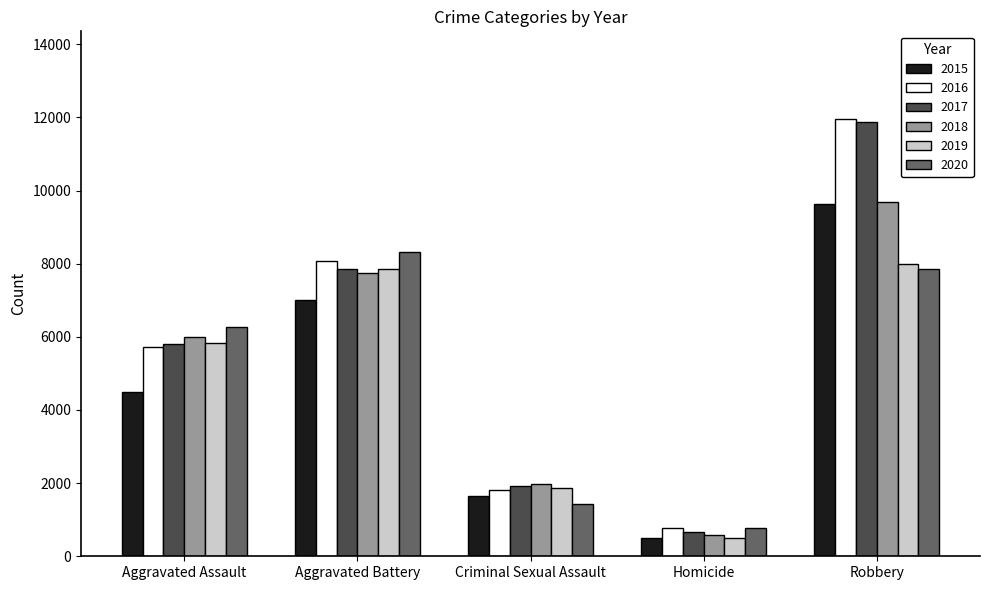

At which category is the sum across all series the highest?

Robbery